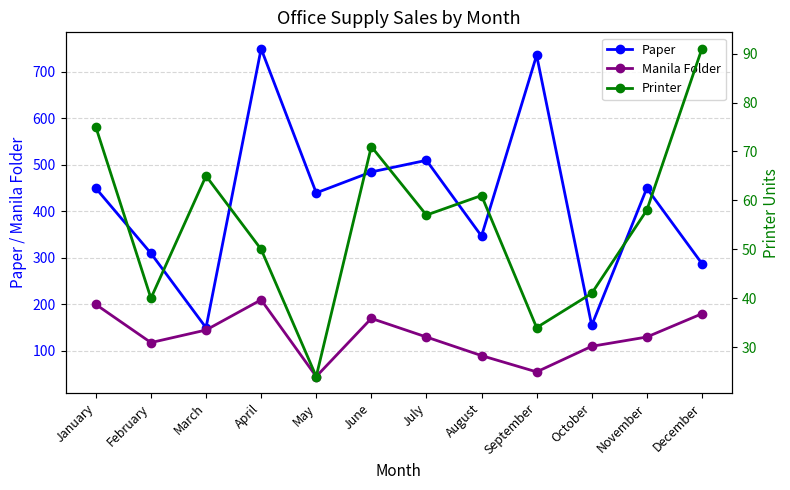

Does the chart display data point markers on the line(s)?

Yes